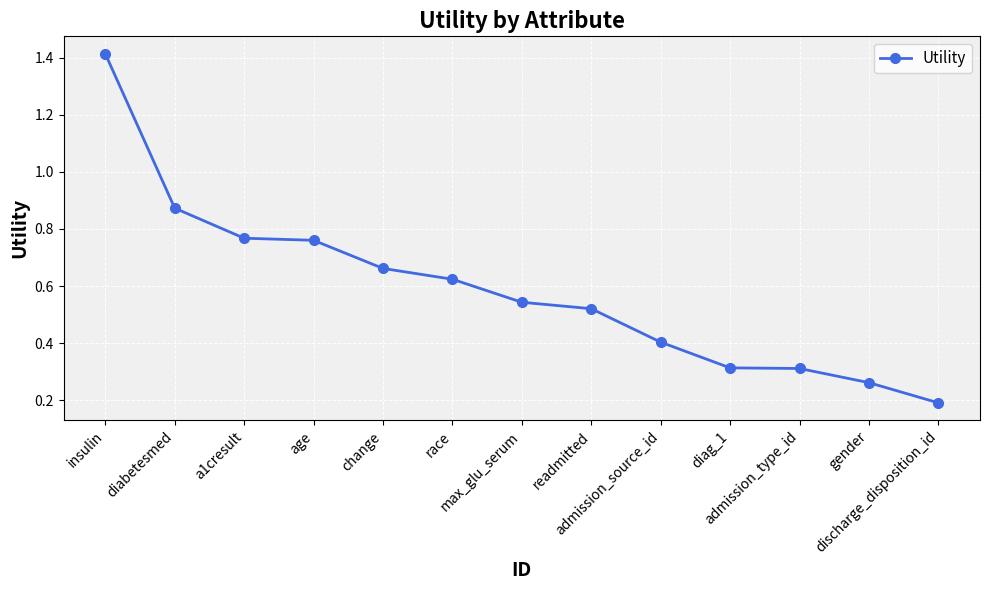

Is it true that the value at insulin is 2.5?

False